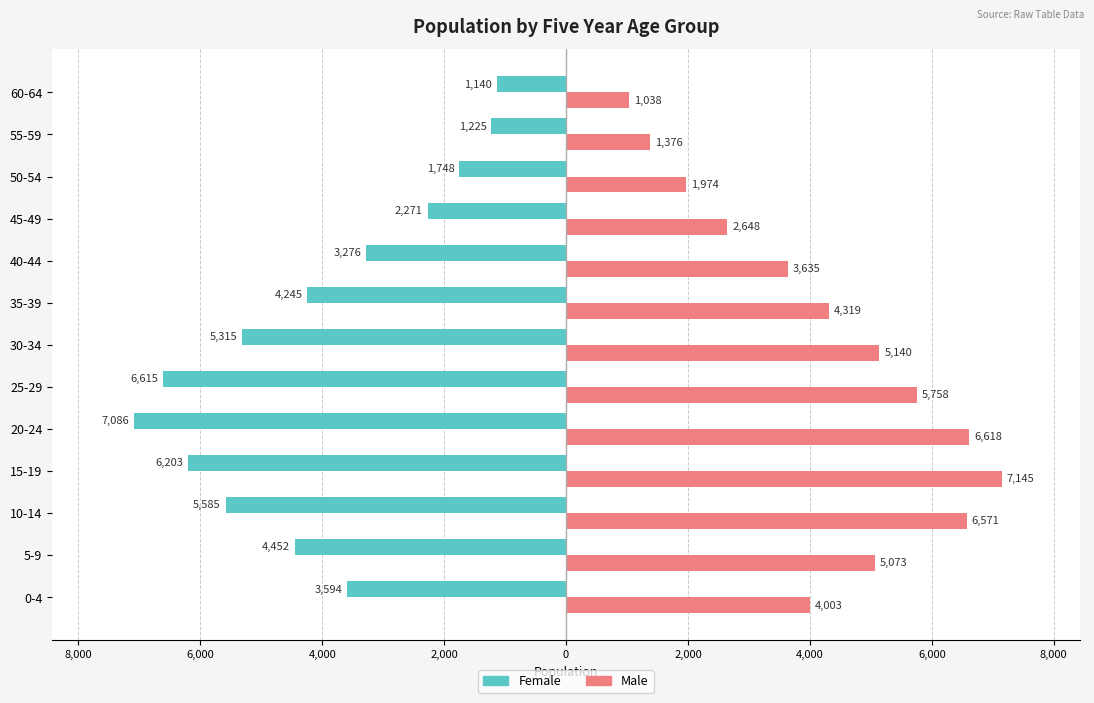

What is the lowest value of the Male series?

1038